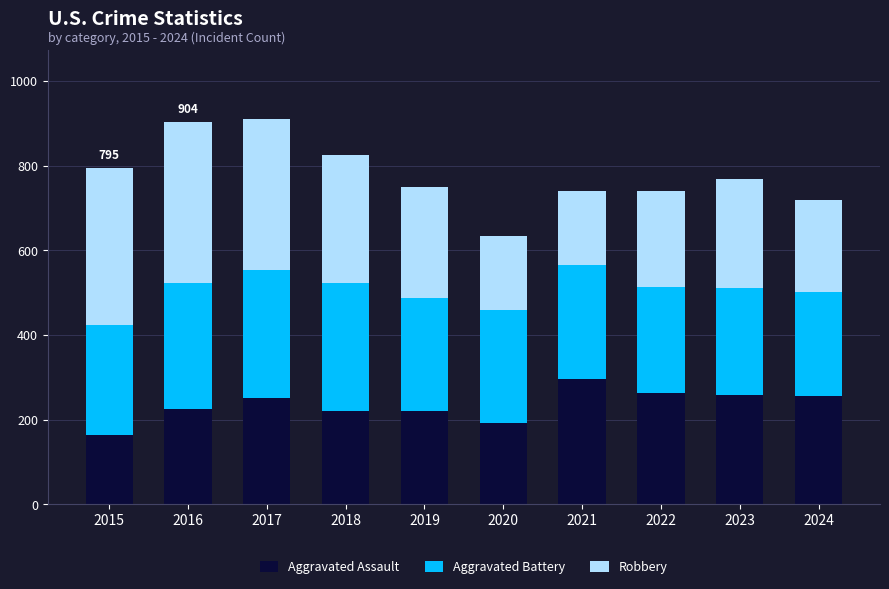

True or false: Aggravated Assault has a value of 295 at 2021.

True